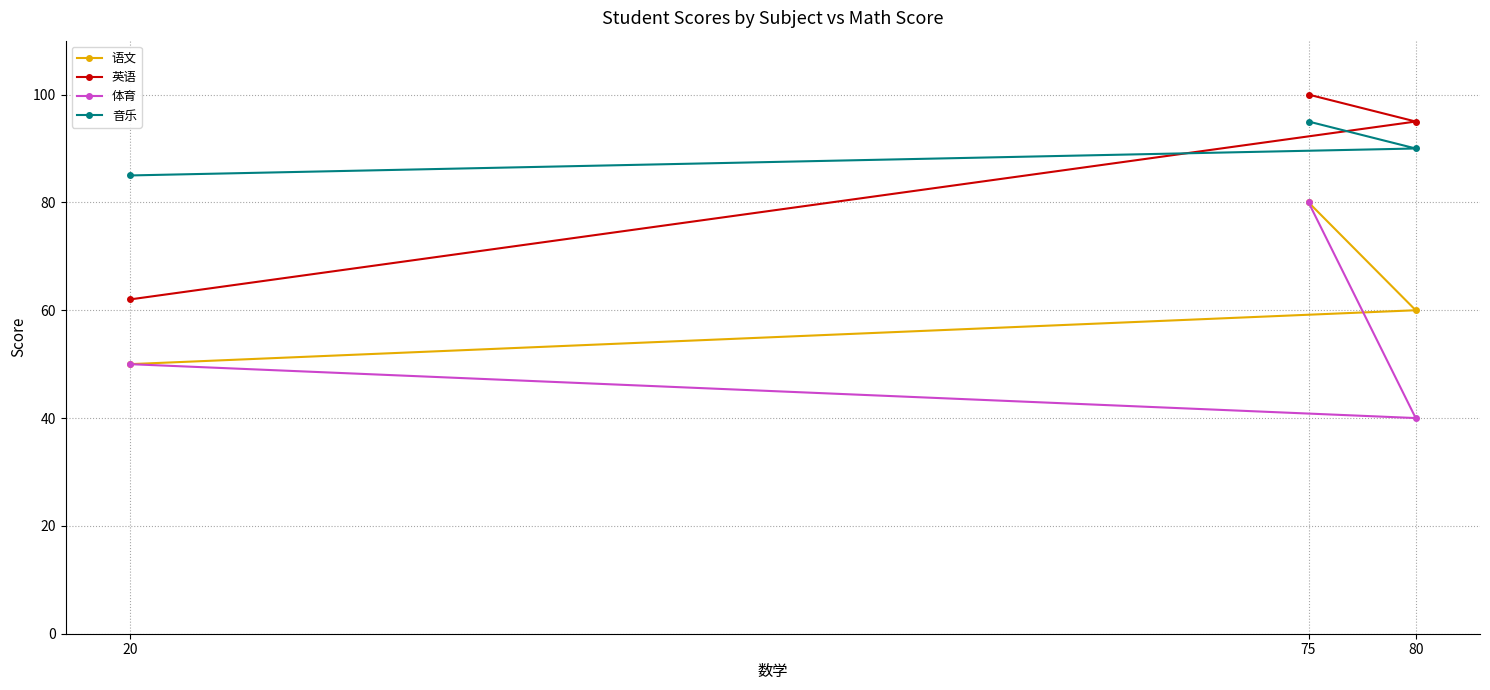

List the series in order of their peak value, lowest first.

语文, 体育, 音乐, 英语